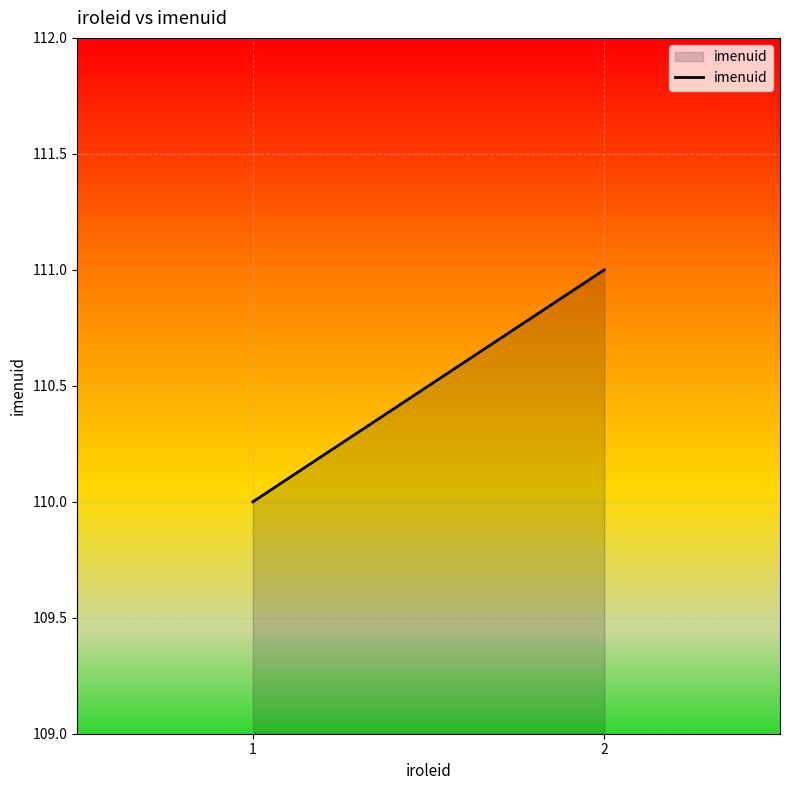

What is the sum of all values?

221